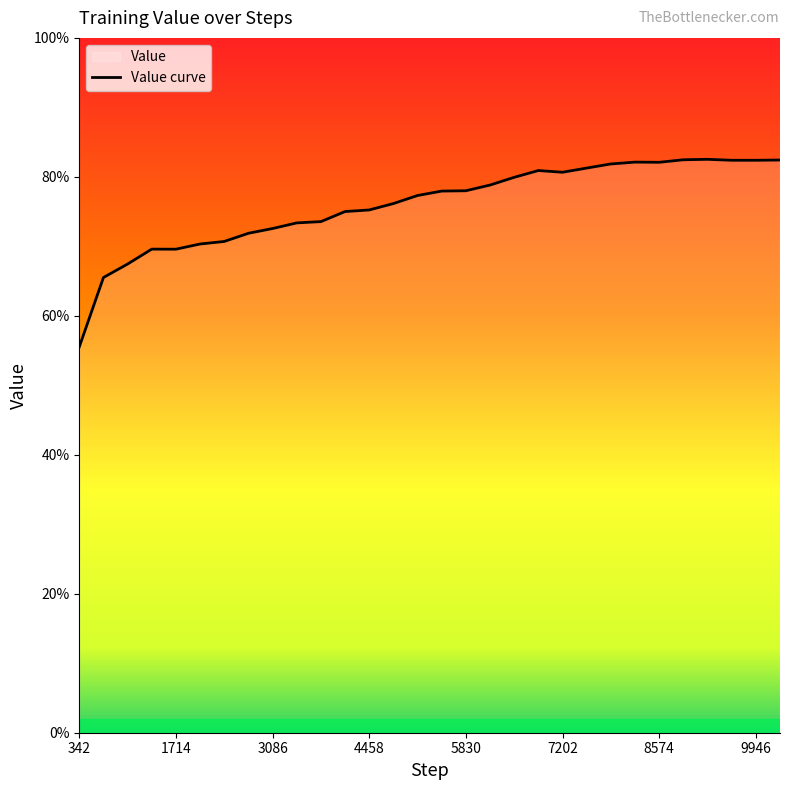

Where is the data nearest to the value 0?

342